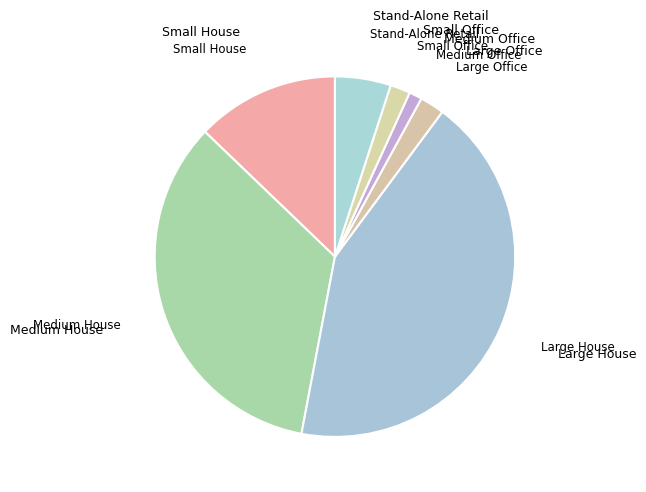

What is the smallest slice in the pie chart?

Medium Office